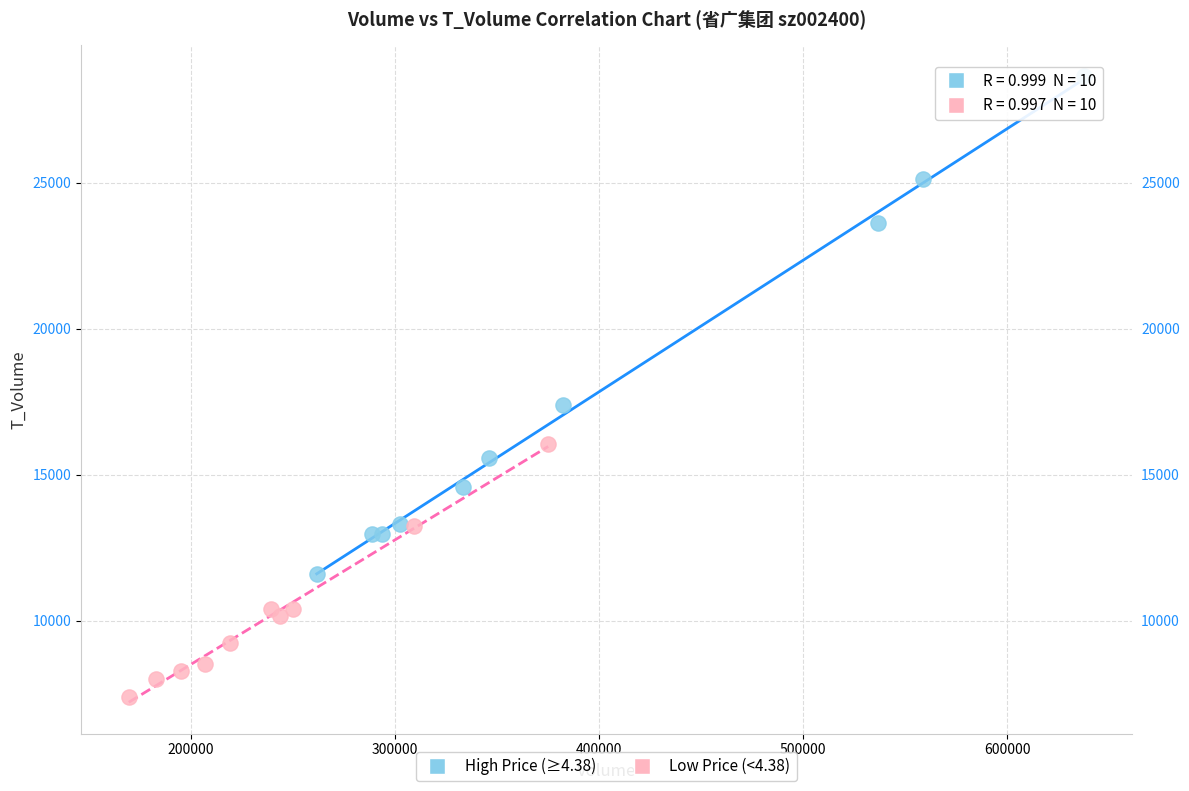

Which series has the largest Y range (max minus min)?

High Price (≥4.38)